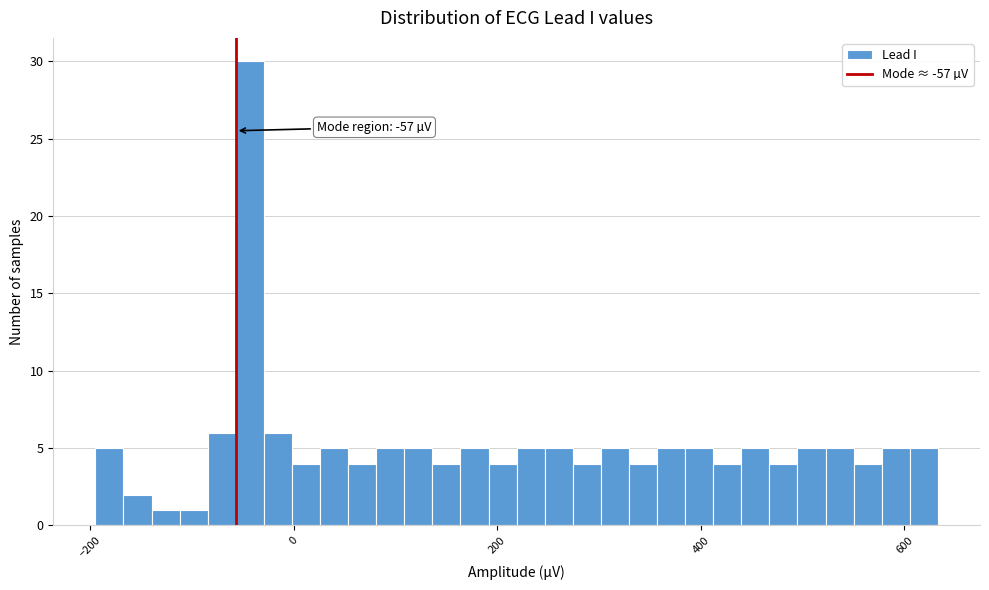

Read against the x-axis, roughly where is the centre of the tallest bar?

-40